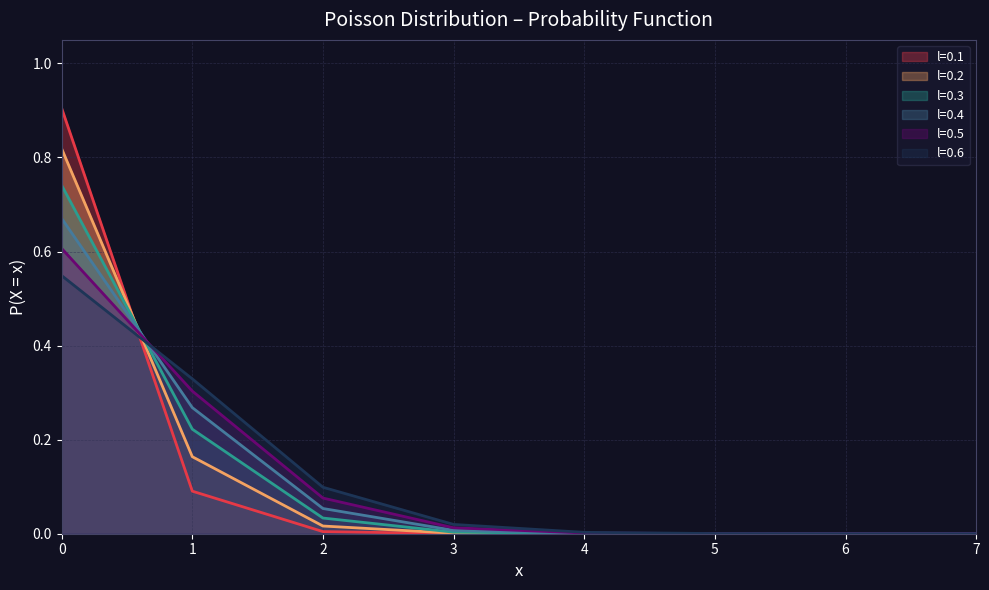

Reading right to left, extract all data points from this chart.

l=0.1: 7=0.0	6=0.0	5=0.0	4=0.0	3=0.0	2=0.0	1=0.1	0=0.9
l=0.2: 7=0.0	6=0.0	5=0.0	4=0.0	3=0.0	2=0.0	1=0.2	0=0.8
l=0.3: 7=0.0	6=0.0	5=0.0	4=0.0	3=0.0	2=0.0	1=0.2	0=0.7
l=0.4: 7=0.0	6=0.0	5=0.0	4=0.0	3=0.0	2=0.1	1=0.3	0=0.7
l=0.5: 7=0.0	6=0.0	5=0.0	4=0.0	3=0.0	2=0.1	1=0.3	0=0.6
l=0.6: 7=0.0	6=0.0	5=0.0	4=0.0	3=0.0	2=0.1	1=0.3	0=0.5